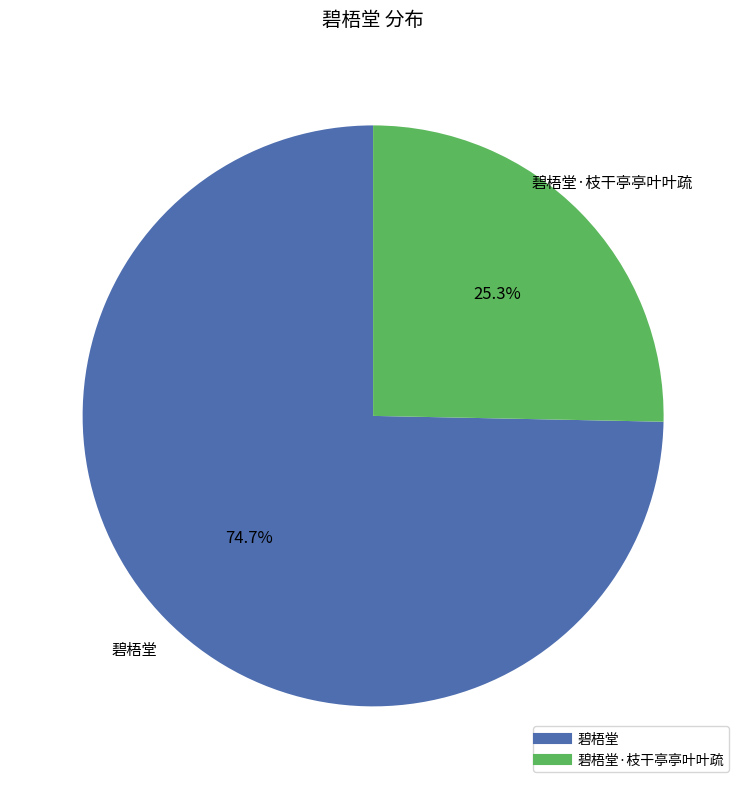

Is there a majority slice in this chart?

Yes